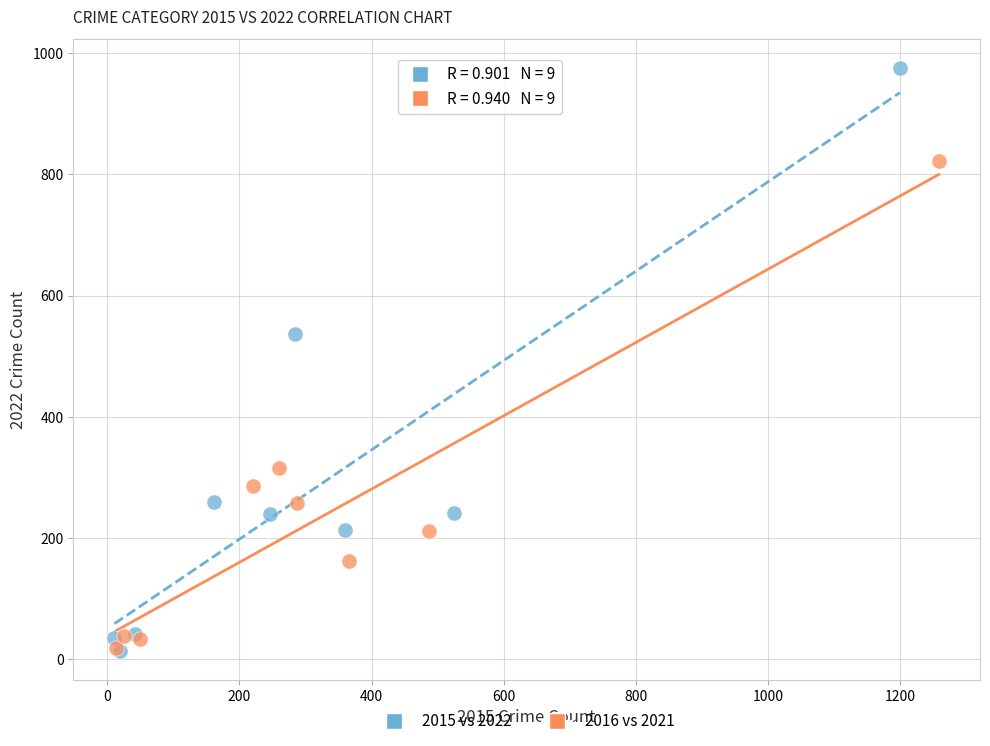

Which series contains the highest Y value?

2015 vs 2022